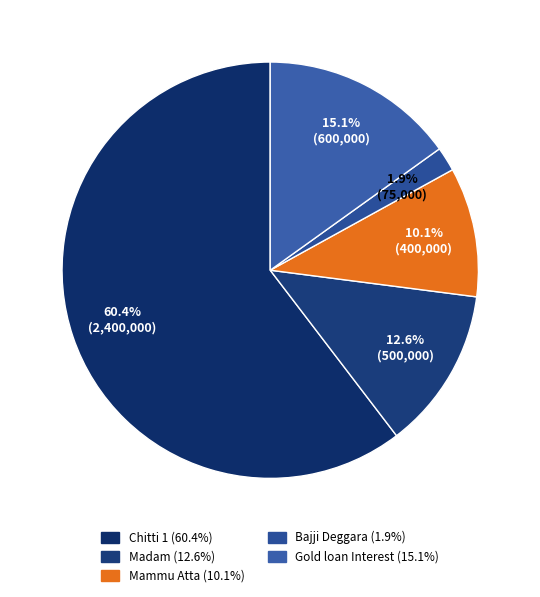

Is it true that Madam is 25% of the pie?

False